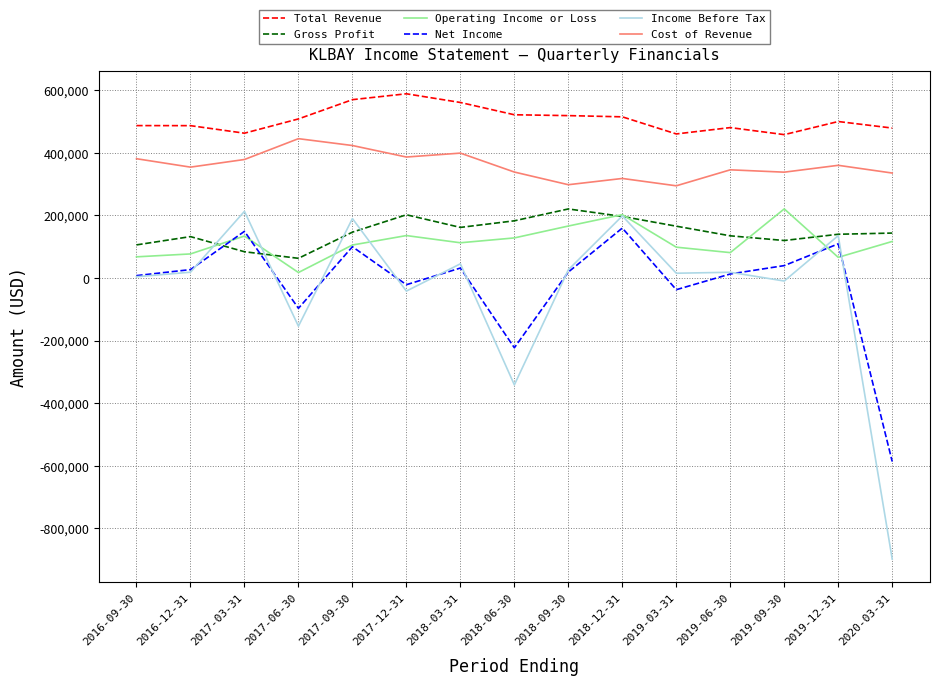

Which series has the largest total across all categories?

Total Revenue